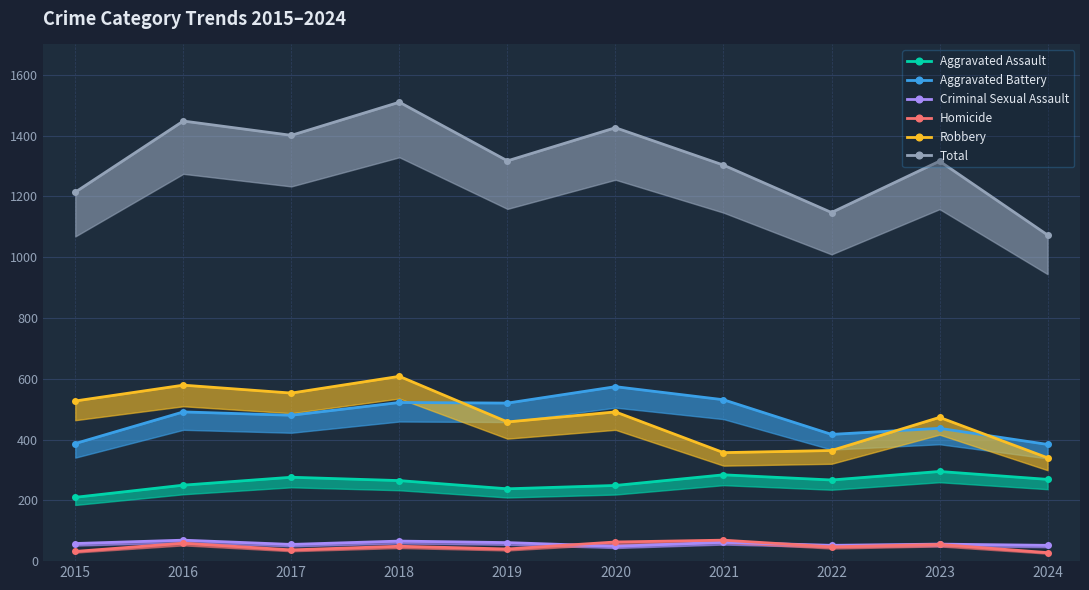

How many data points in Aggravated Assault are above 267?

4